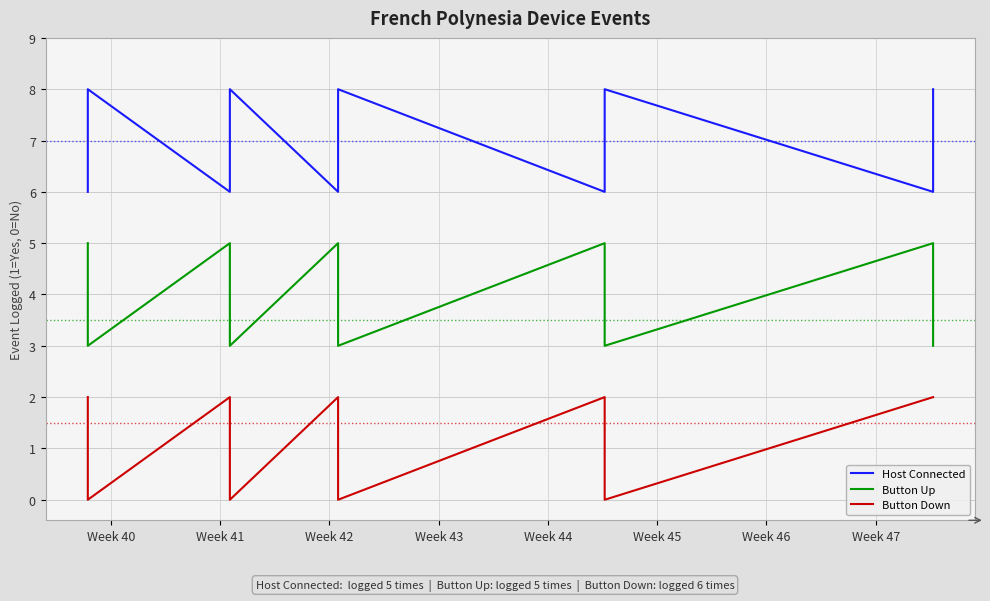

What is the highest value of the Host Connected series?

8